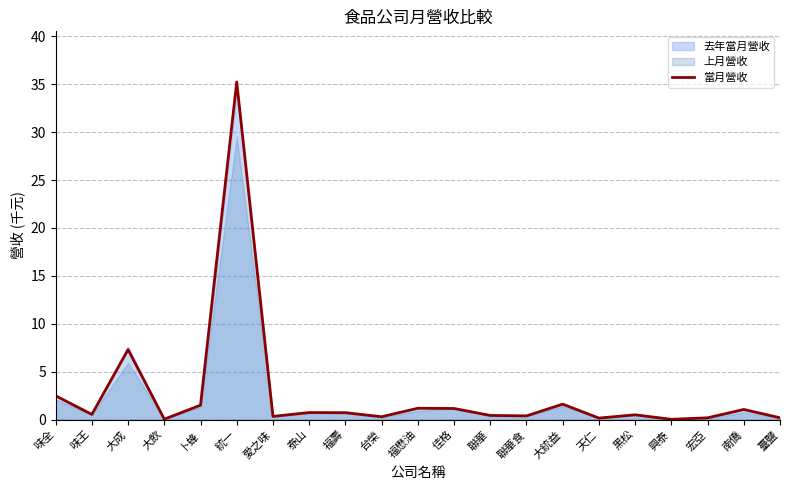

How many interior local valleys (lower than both neighbors) does the data have?

7